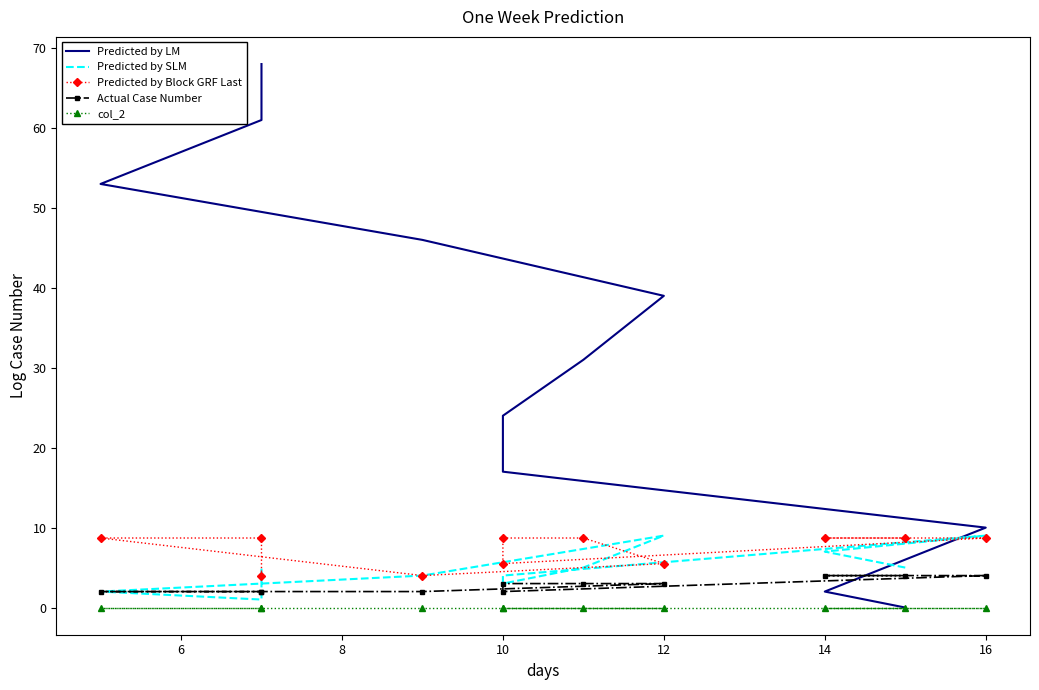

True or false: col_2 and Predicted by Block GRF Last intersect in this chart.

False